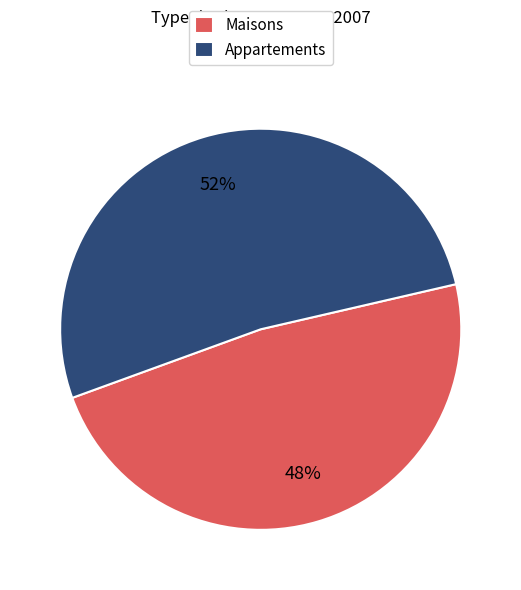

Is it true that Maisons is 48% of the pie?

True